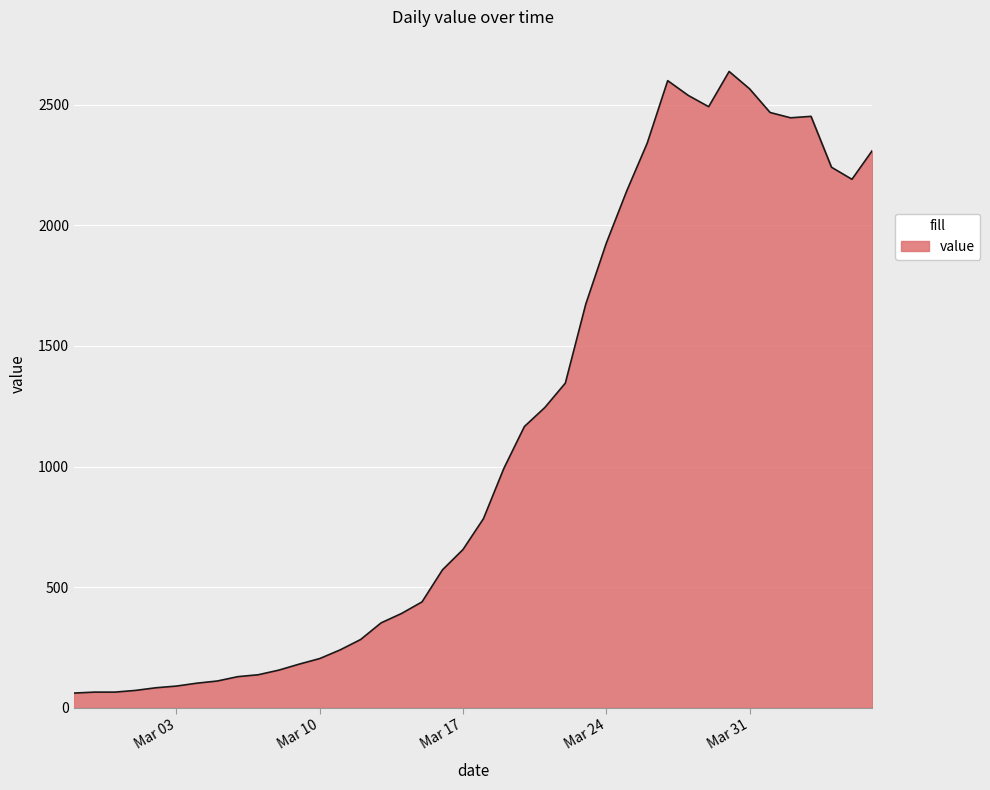

What is the smallest value displayed?

61